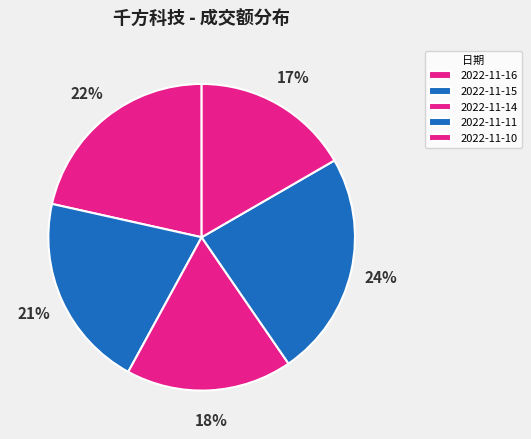

To the nearest percent, what is the combined percentage of 2022-11-16 and 2022-11-14?

39%